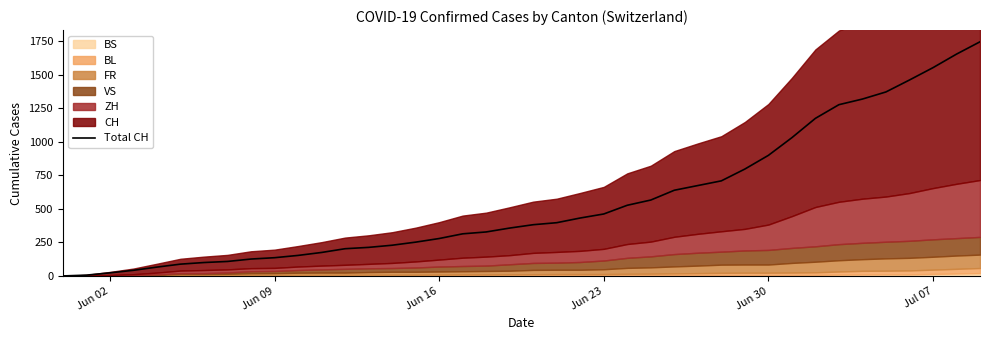

At which label is Total CH closest to 873?

Jun 30